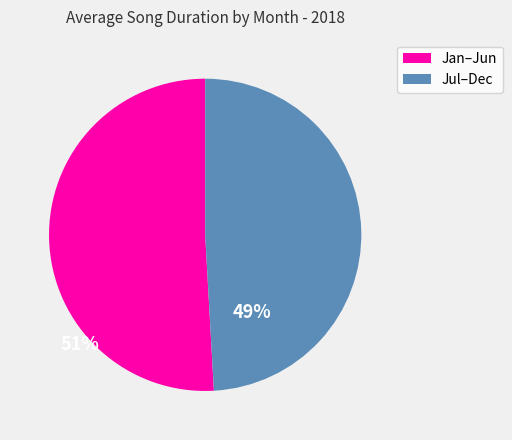

How many segments does this pie chart have?

2